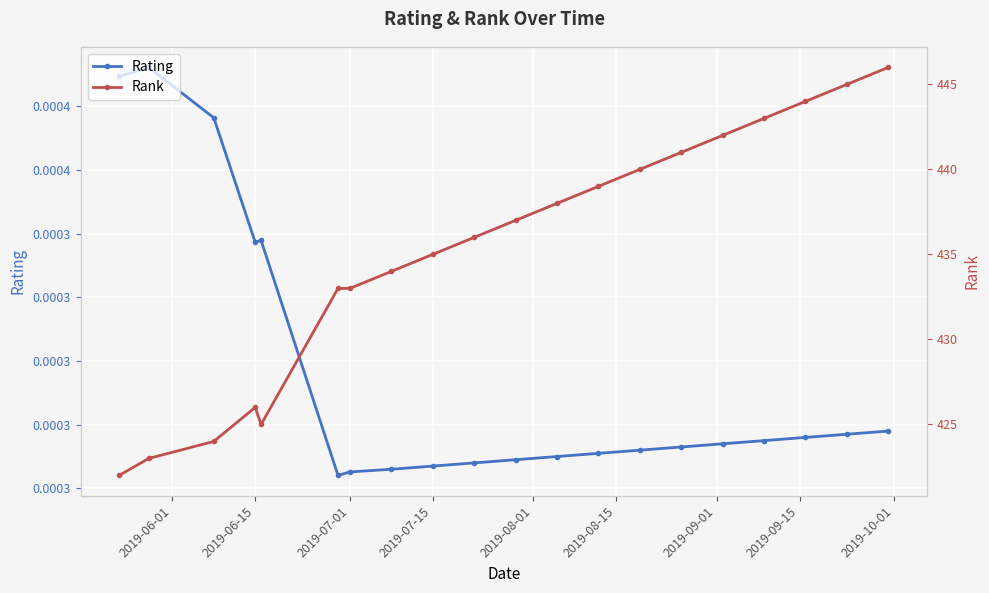

What are all the series names shown in the legend?

Rating, Rank